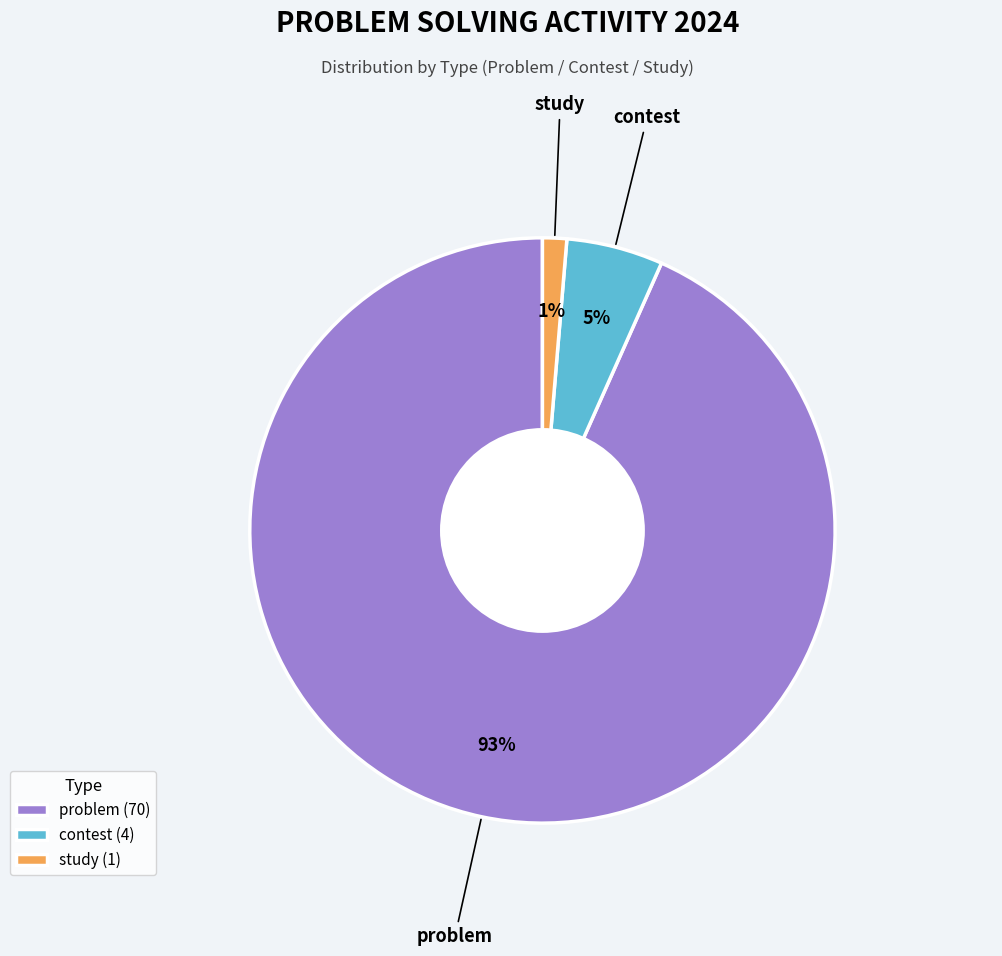

True or false: problem accounts for 87% of the total.

False